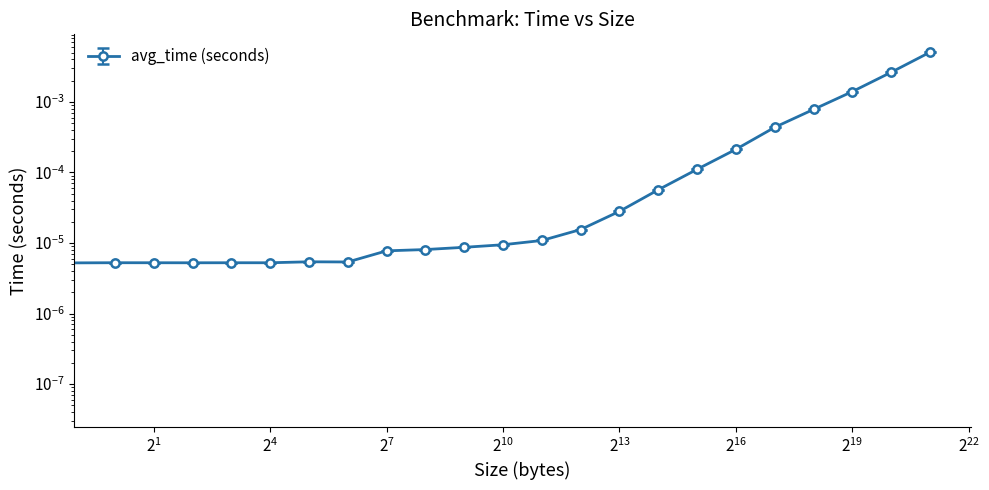

Which series has the widest spread of values?

max_time (seconds)